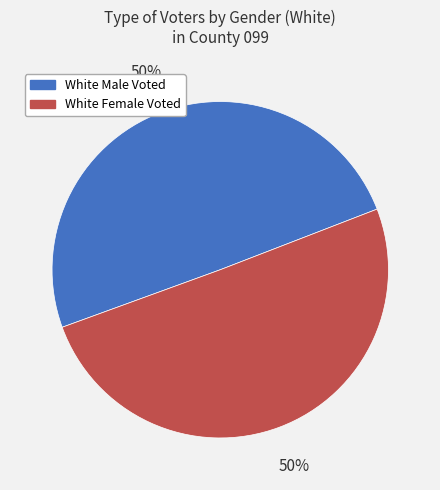

Is it true that White Female Voted is 62% of the pie?

False